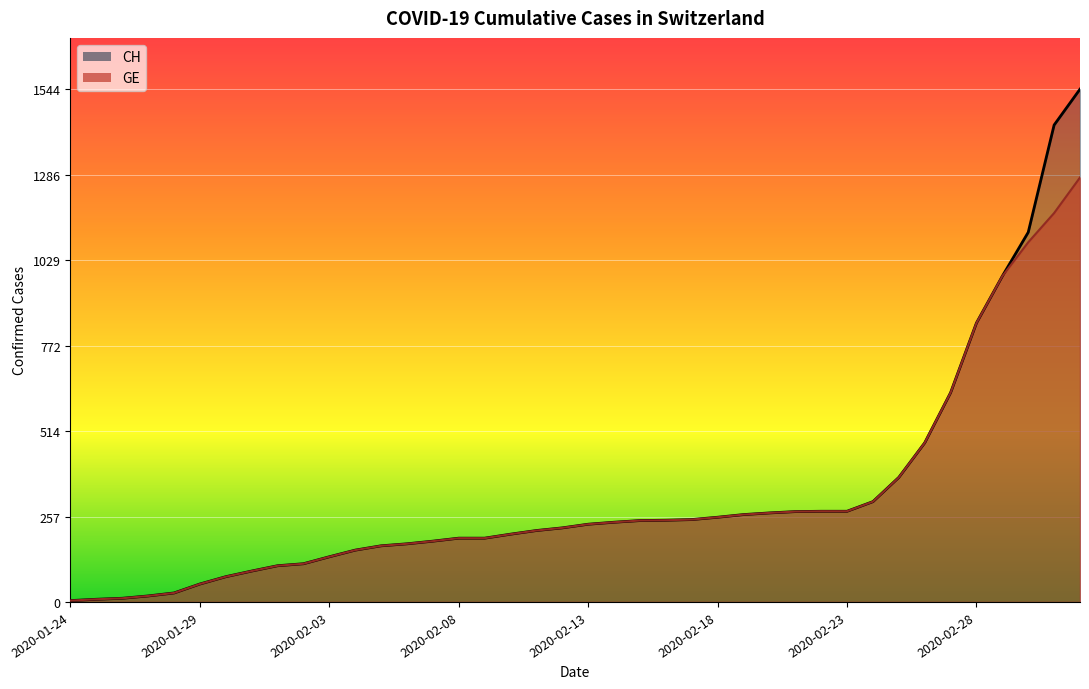

What is the total value across all series at 2020-02-09?

384